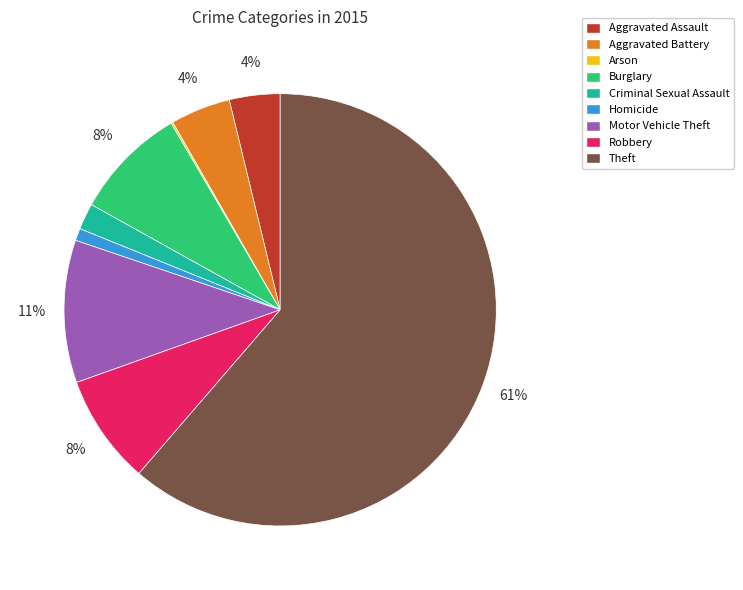

To the nearest percent, what is the average slice percentage?

11%